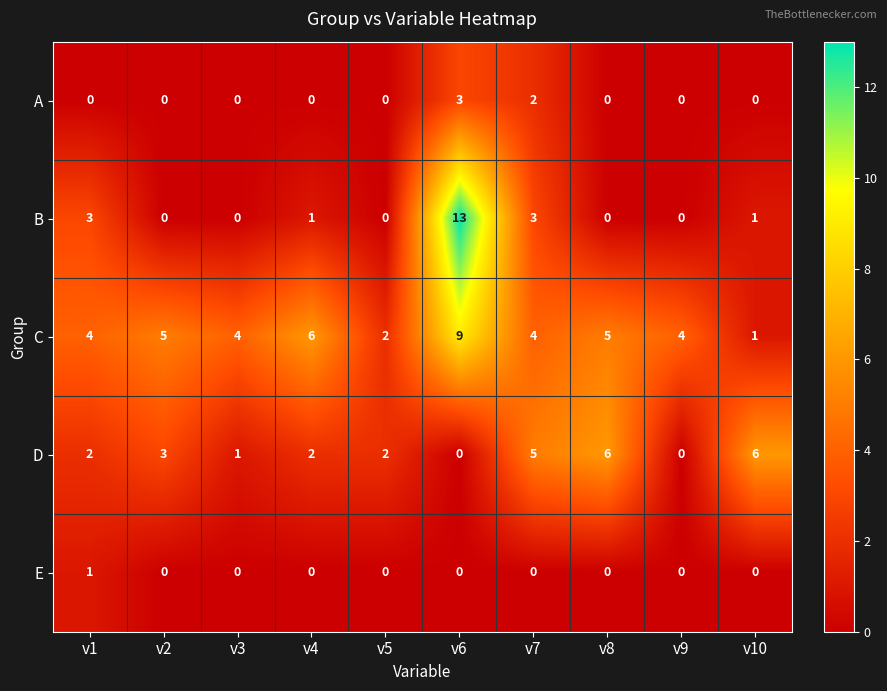

Which label corresponds to the largest value in the chart?

v6